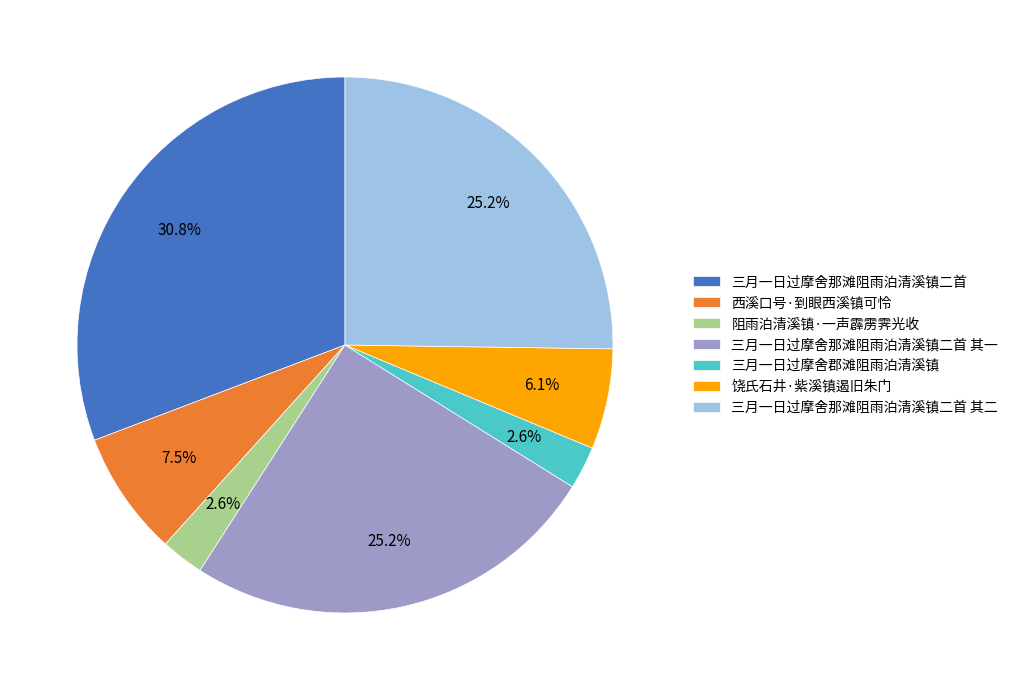

Does 三月一日过摩舍那滩阻雨泊清溪镇二首 account for over 50% of the chart?

No